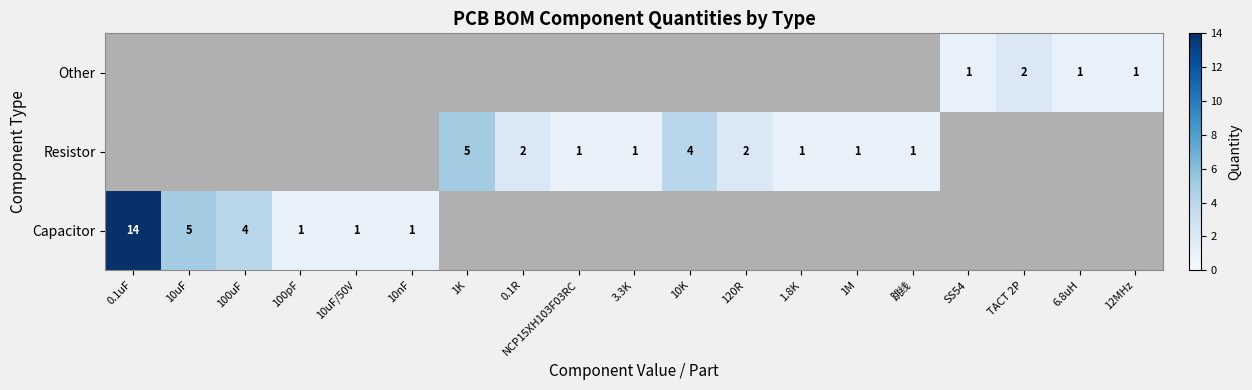

What is the greatest value displayed?

14.0